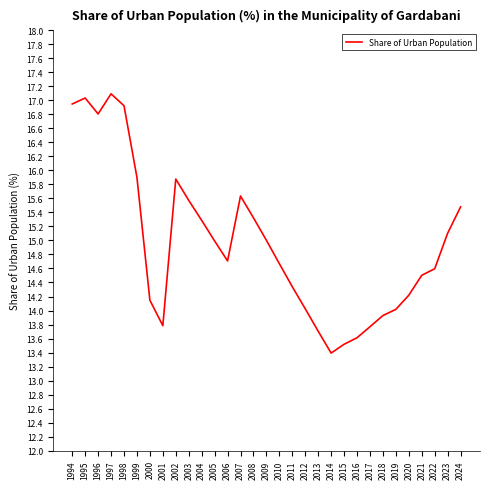

Reading left to right, transcribe all the data shown in this chart.

16.9	17.0	16.8	17.1	16.9	15.9	14.1	13.8	15.9	15.6	15.3	15.0	14.7	15.6	15.3	15.0	14.7	14.3	14.0	13.7	13.4	13.5	13.6	13.8	13.9	14.0	14.2	14.5	14.6	15.1	15.5